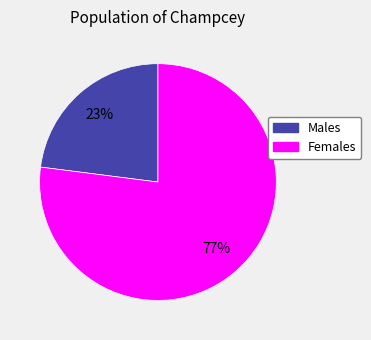

To the nearest percent, what is the difference between the largest and smallest slice percentages?

54%